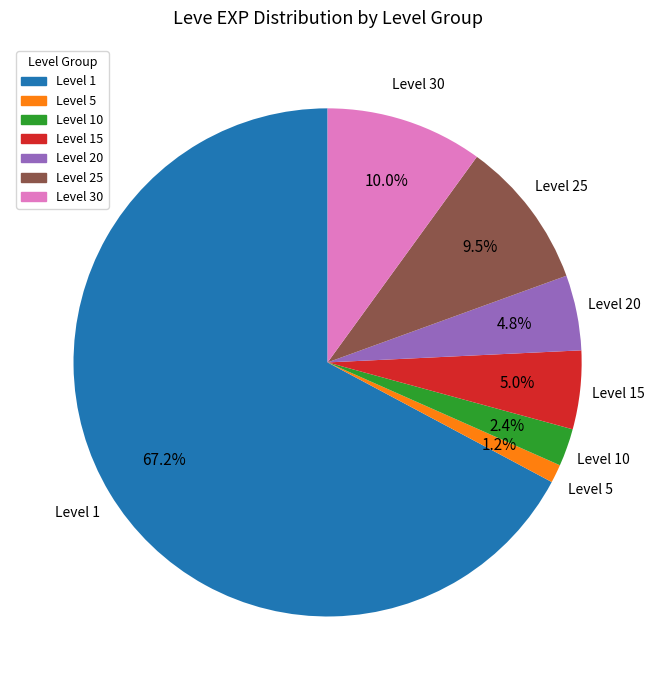

Is there a majority slice in this chart?

Yes